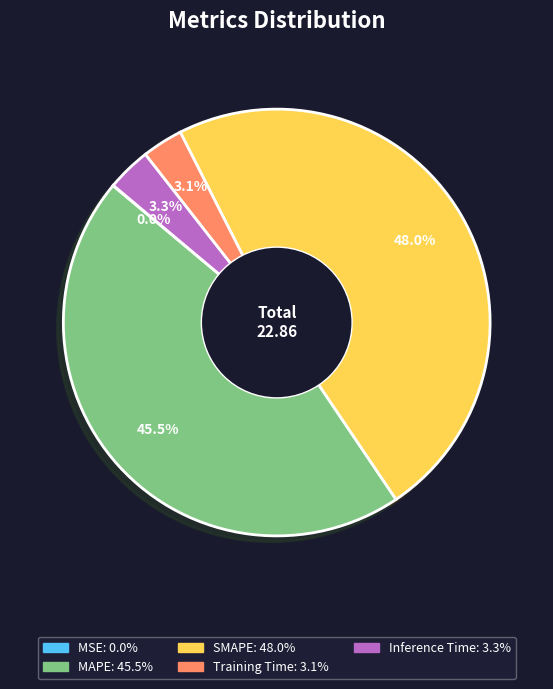

Between SMAPE and Training Time, which is larger?

SMAPE